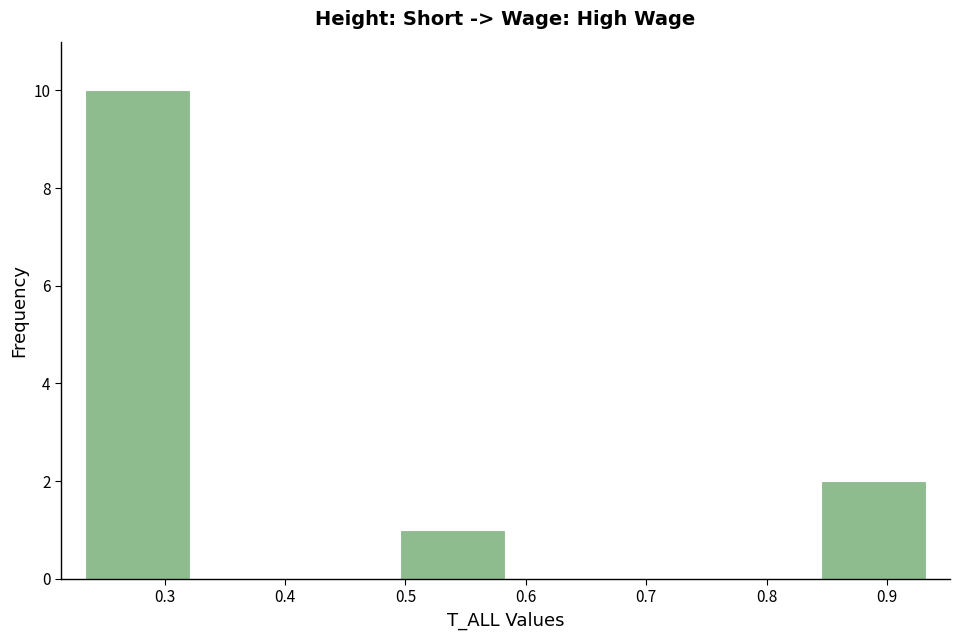

Which range on the x-axis has the tallest bar?

0.23 to 0.32